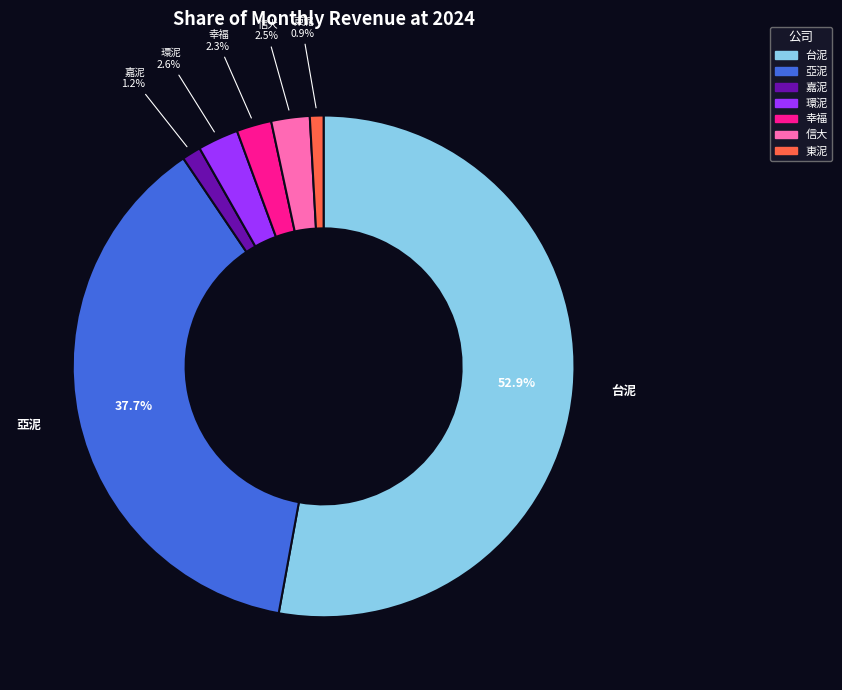

Does any single category account for the majority?

Yes